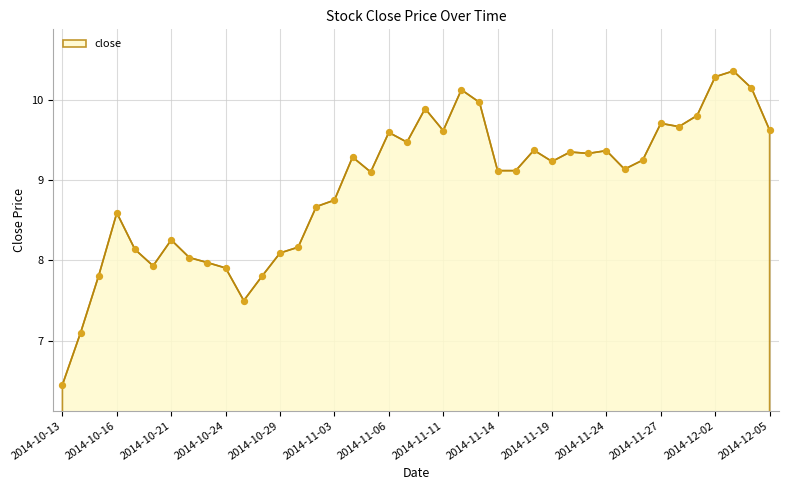

What is the maximum value shown in the chart?

10.4